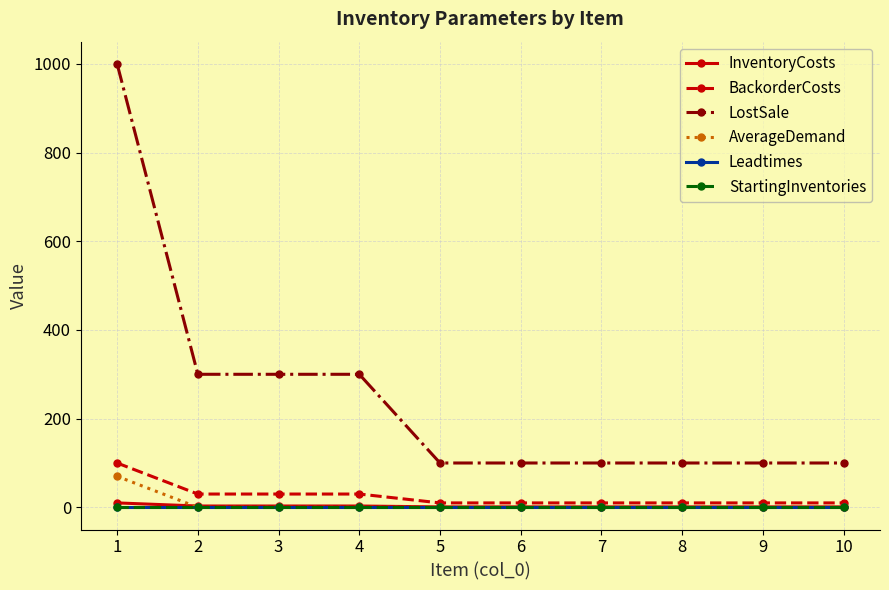

Which series has the widest spread of values?

LostSale